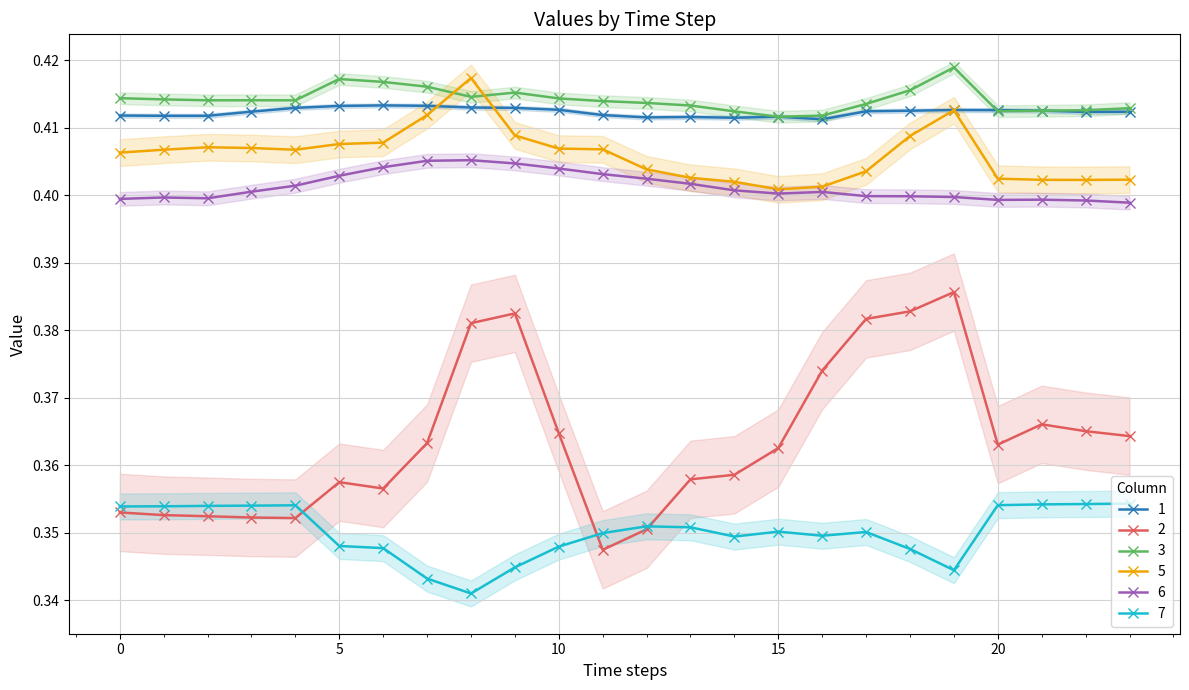

True or false: 3 and 1 intersect in this chart.

True